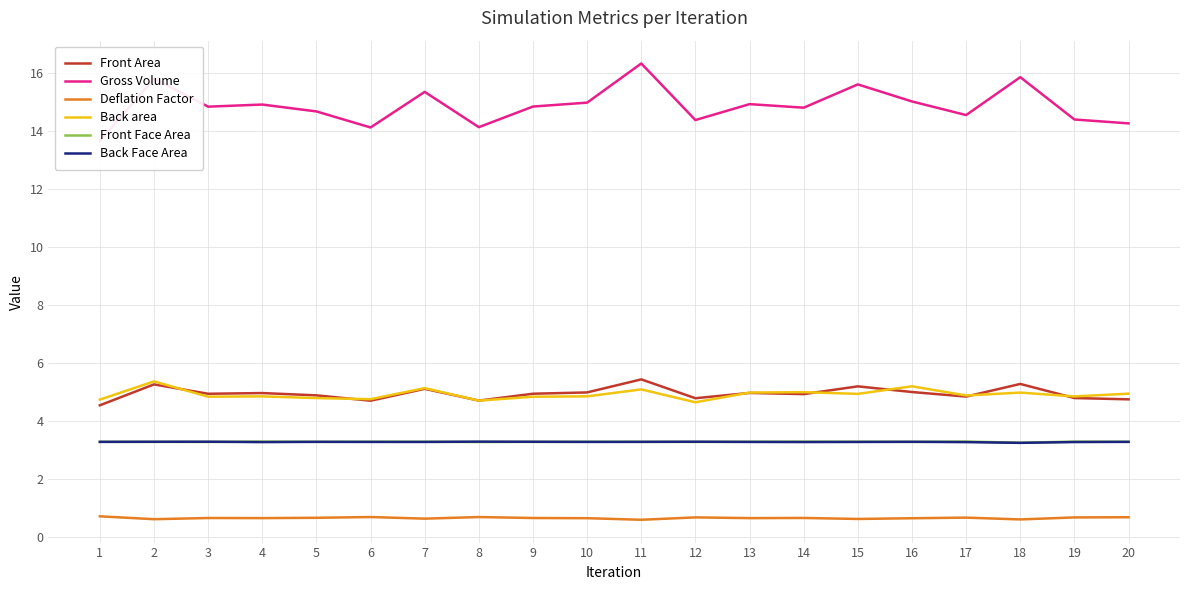

What is the greatest value displayed?

16.3